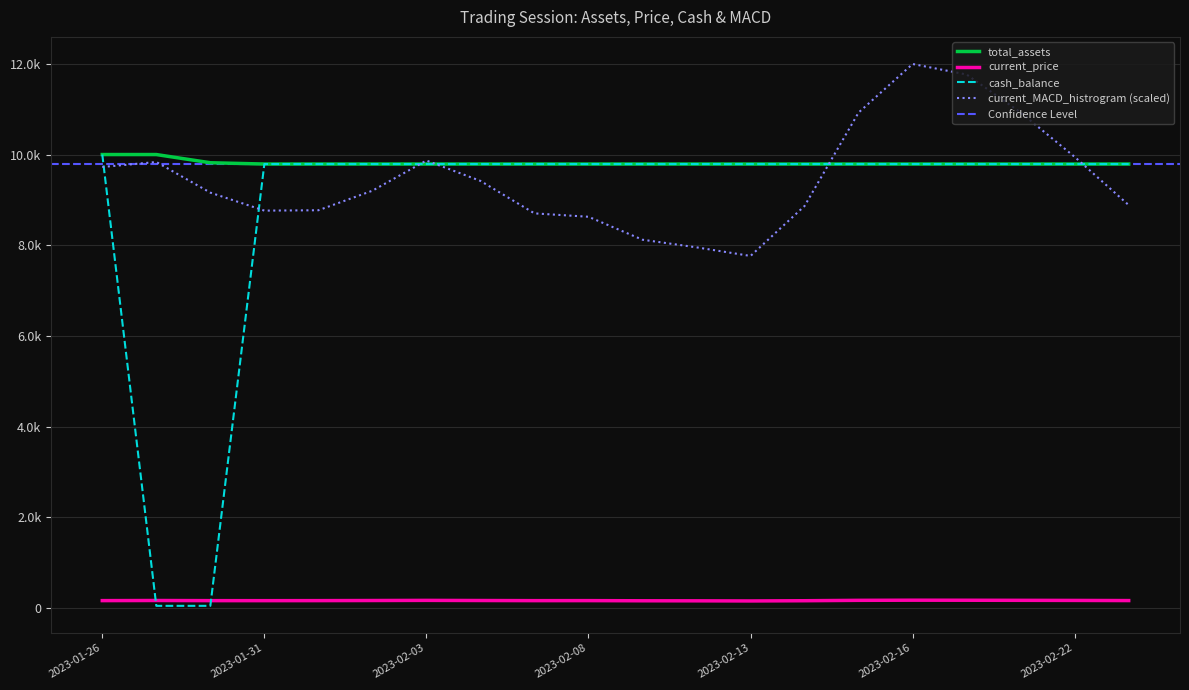

How many times do cash_balance and current_price cross each other?

2